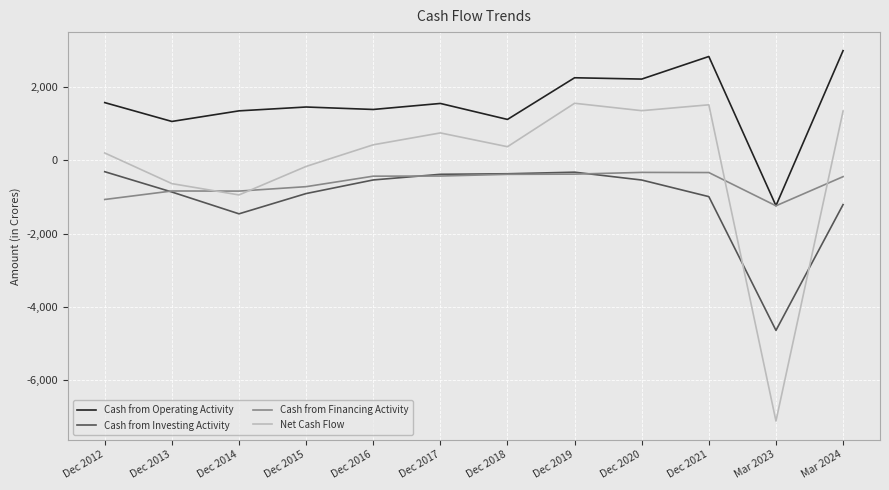

What is the difference between the Cash from Investing Activity values at Dec 2020 and Dec 2021?

453